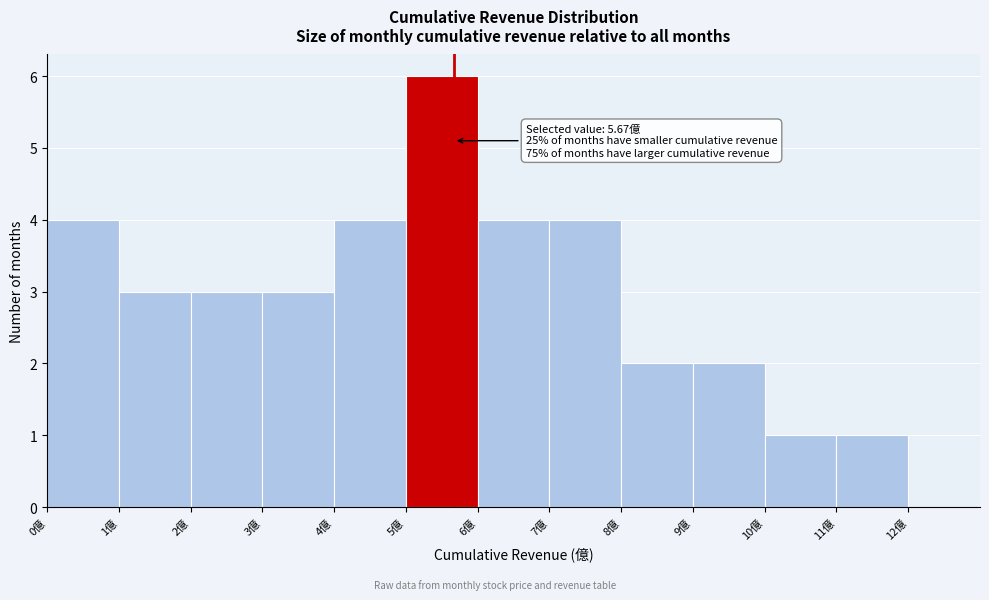

Which range on the x-axis has the tallest bar?

5 to 6